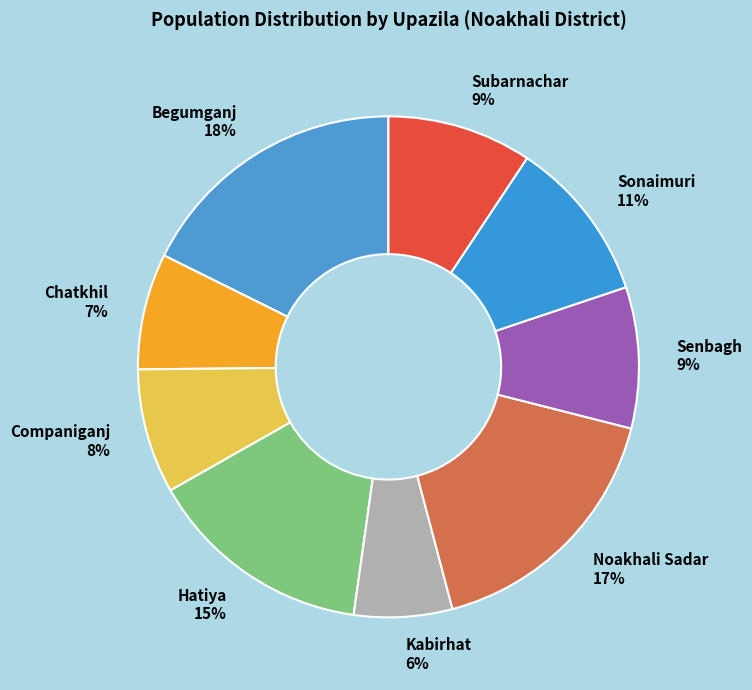

How many slices are in this pie chart?

9